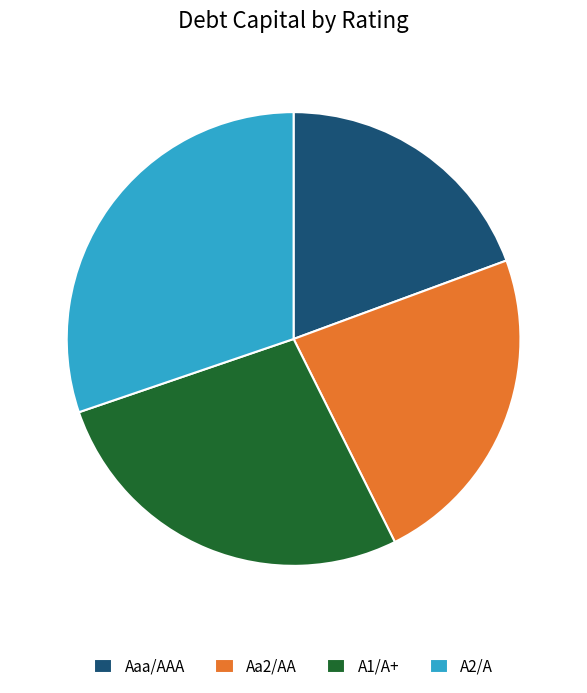

Which slice is the smallest?

Aaa/AAA